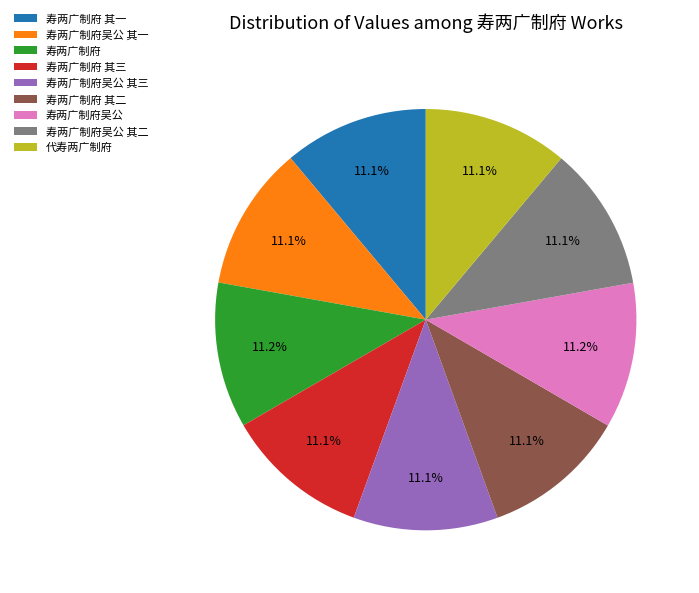

Is the sum of 寿两广制府 and 寿两广制府吴公 其二 greater than half?

No